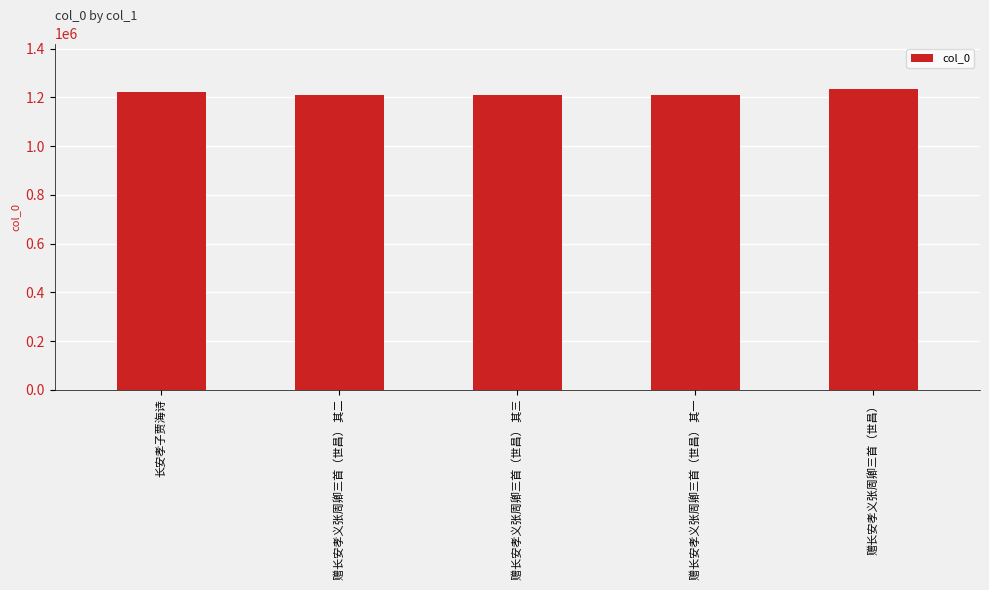

How many bars are there in total?

5